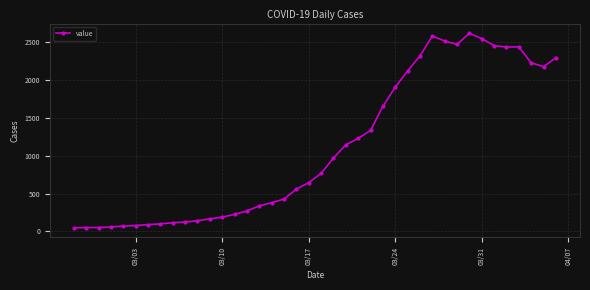

What is the maximum value shown in the chart?

2615